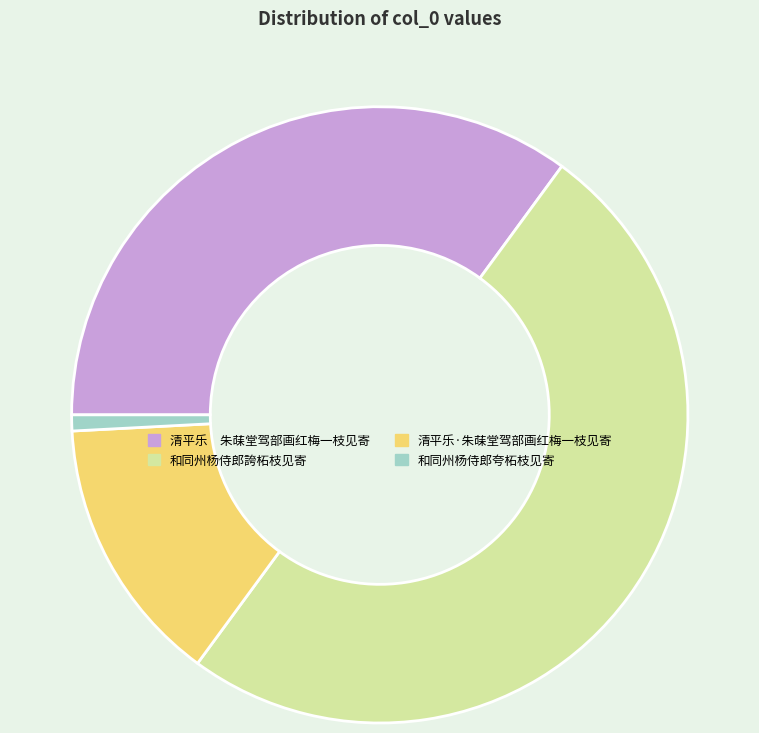

What is the ratio of the value at 和同州杨侍郎夸柘枝见寄 to the value at 清平乐·朱菋堂驾部画红梅一枝见寄?

0.1